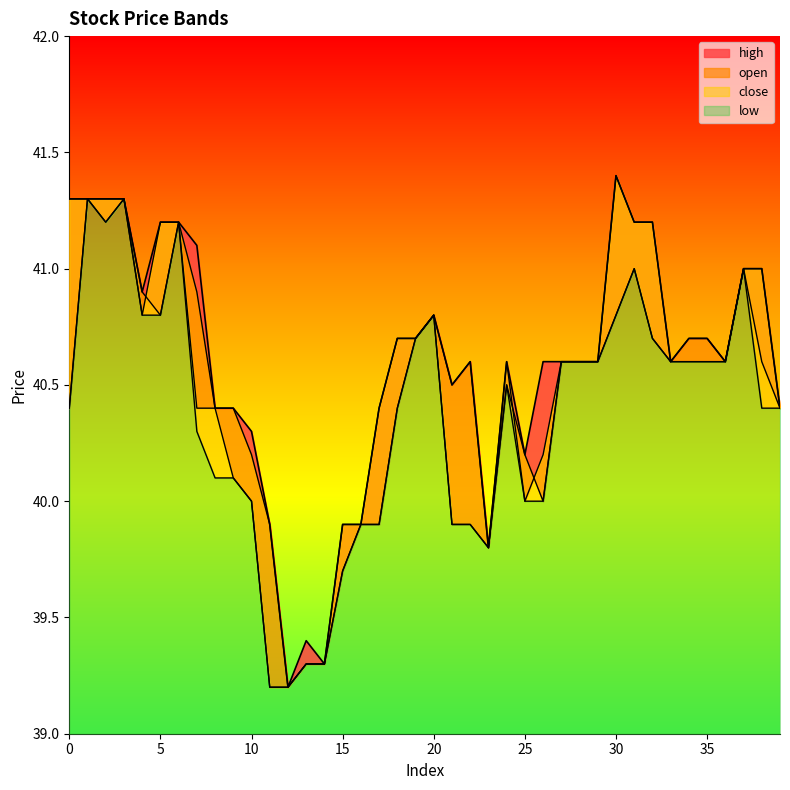

What is the approximate value of high at 37?

41.0